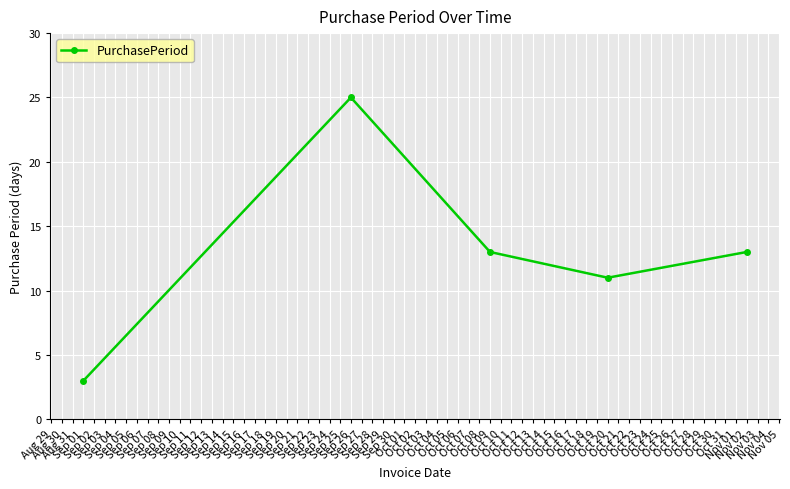

What is the label of the 3rd point from the left?

Oct 09